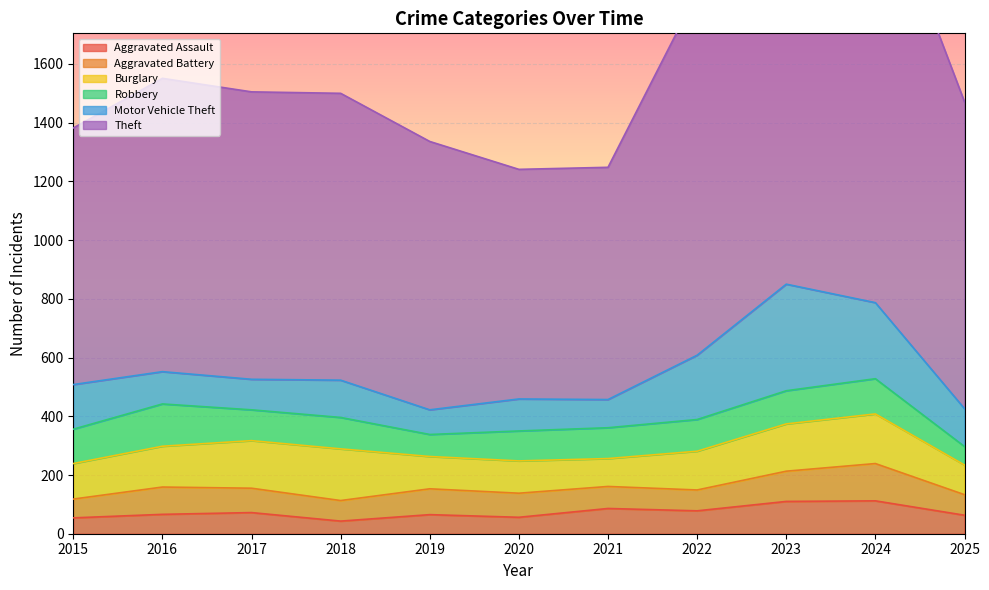

What is the value of the Robbery point at the 4th from the left?

107